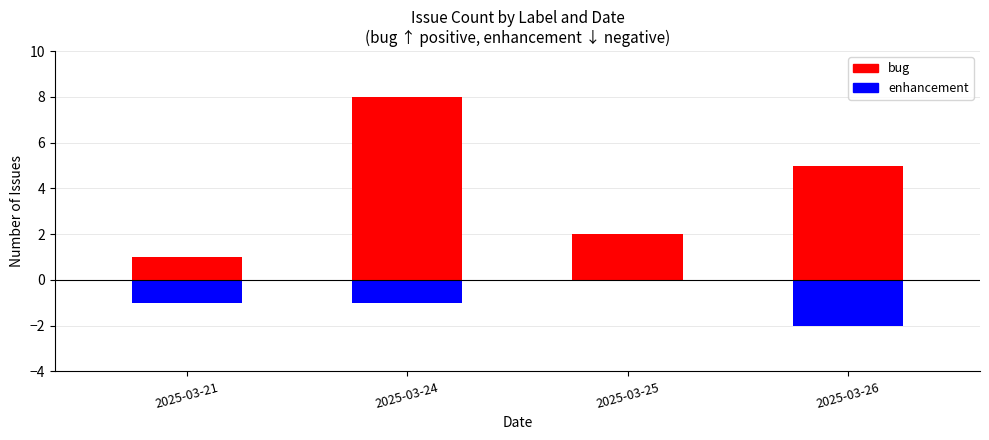

What is the sum of the bug values at 2025-03-21 and 2025-03-26?

6